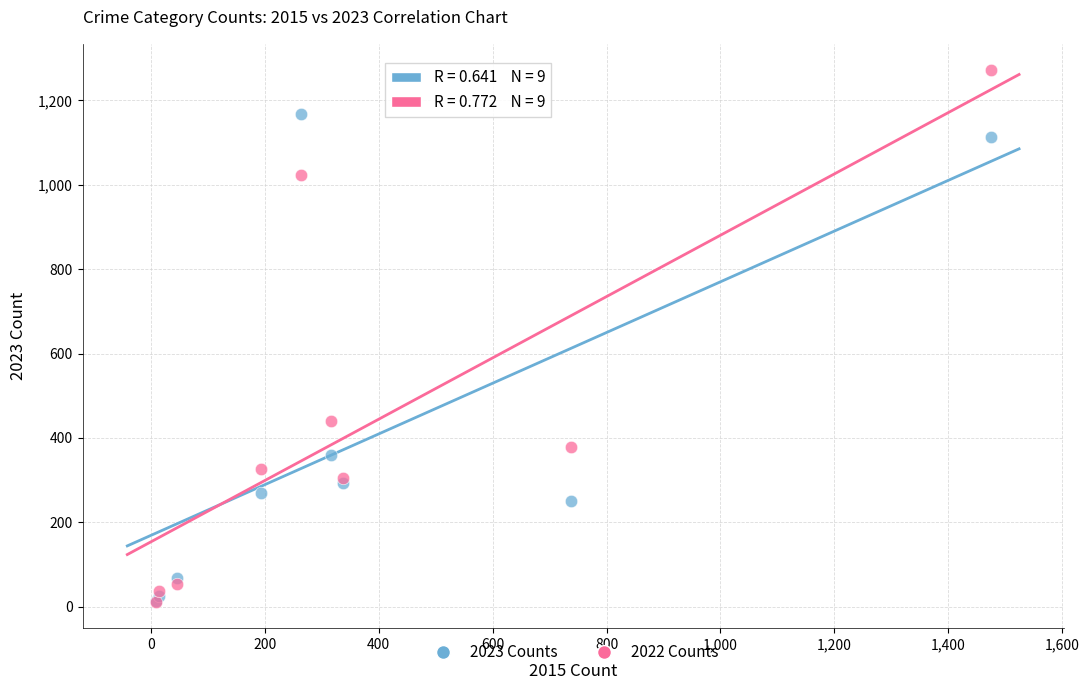

Across all series, what Y value is closest to 641?

439